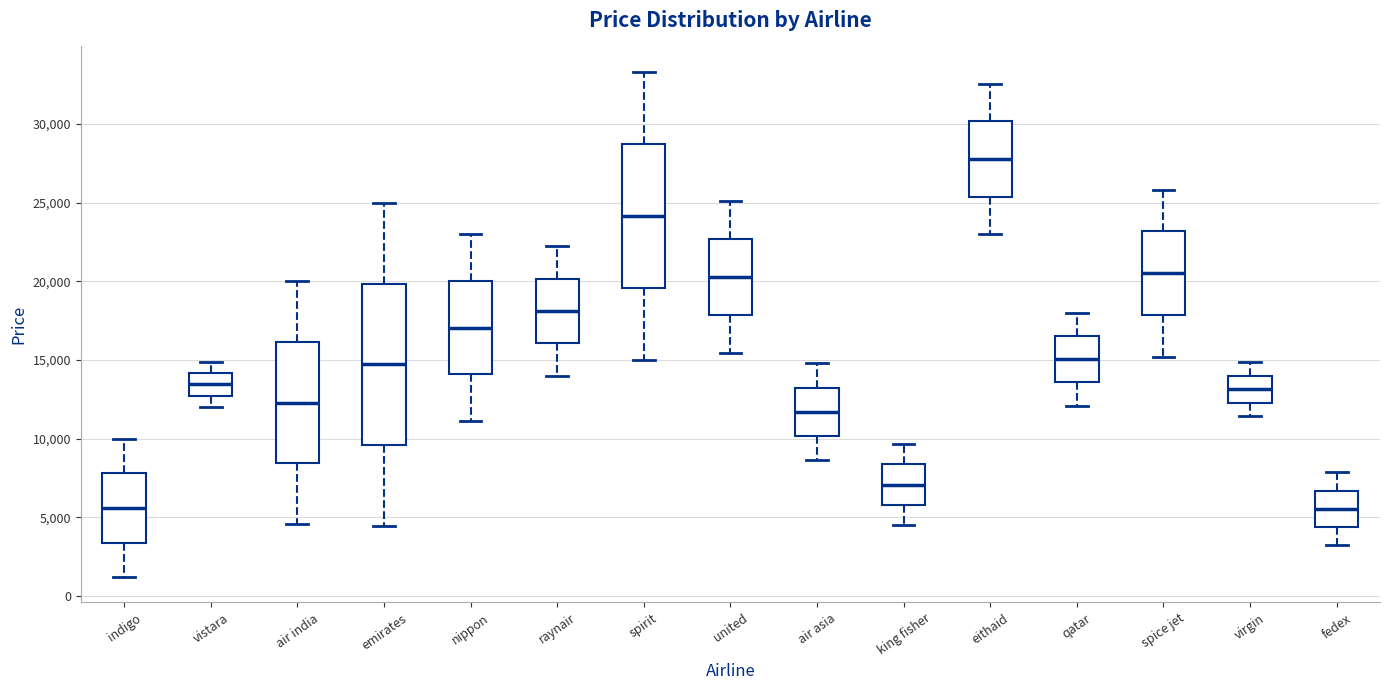

Which box is the tallest, from its lower edge to its upper edge?

emirates